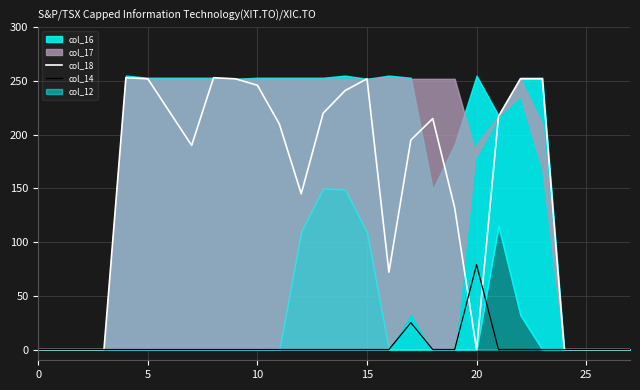

True or false: col_14 has more than 1 points higher than both neighbors.

True